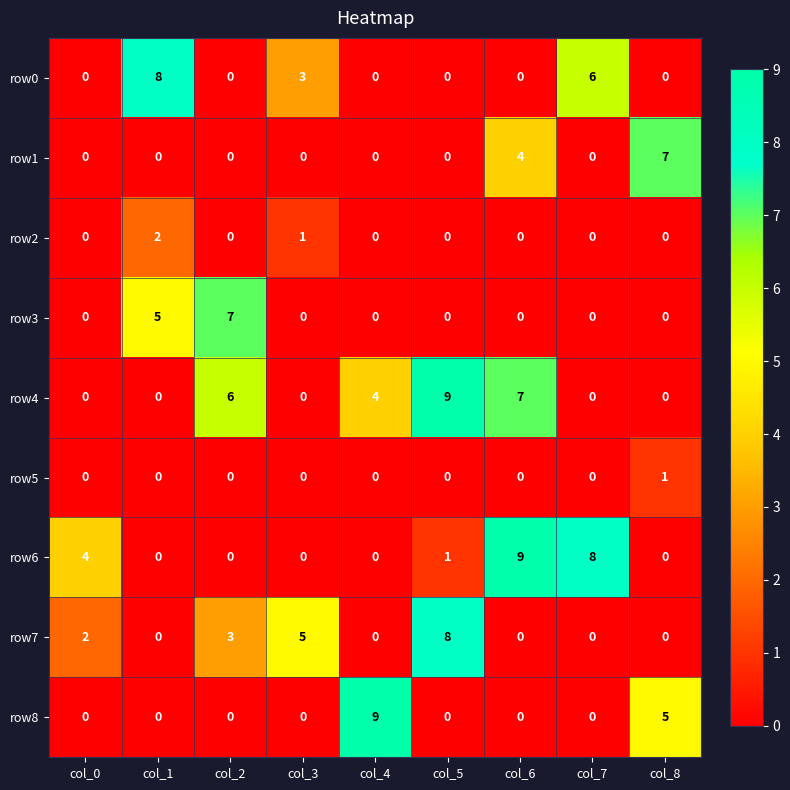

What is the greatest value displayed?

9